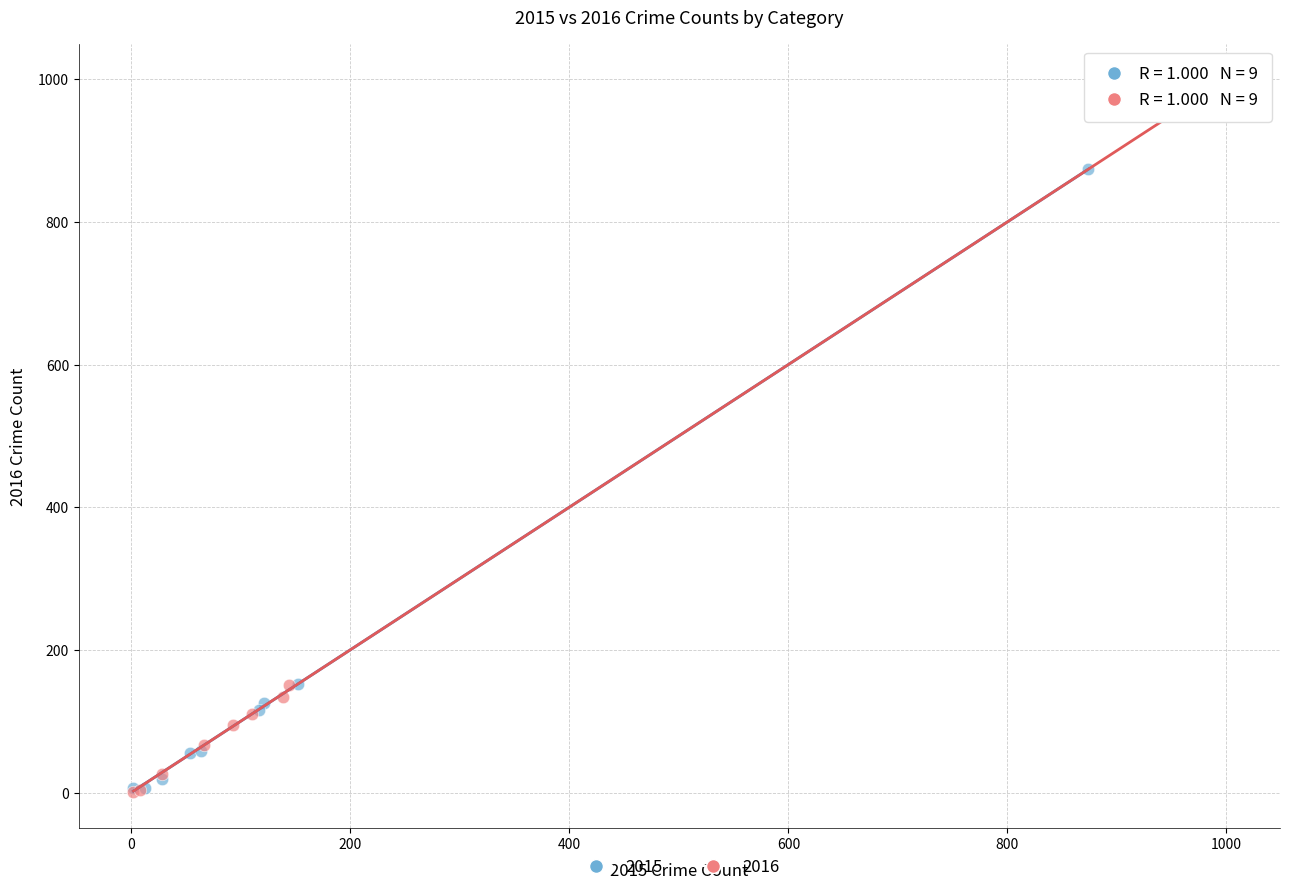

Which series has the widest spread of Y values?

2016